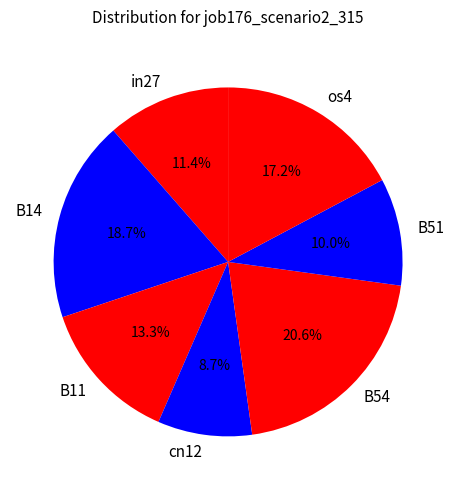

Is there a majority slice in this chart?

No